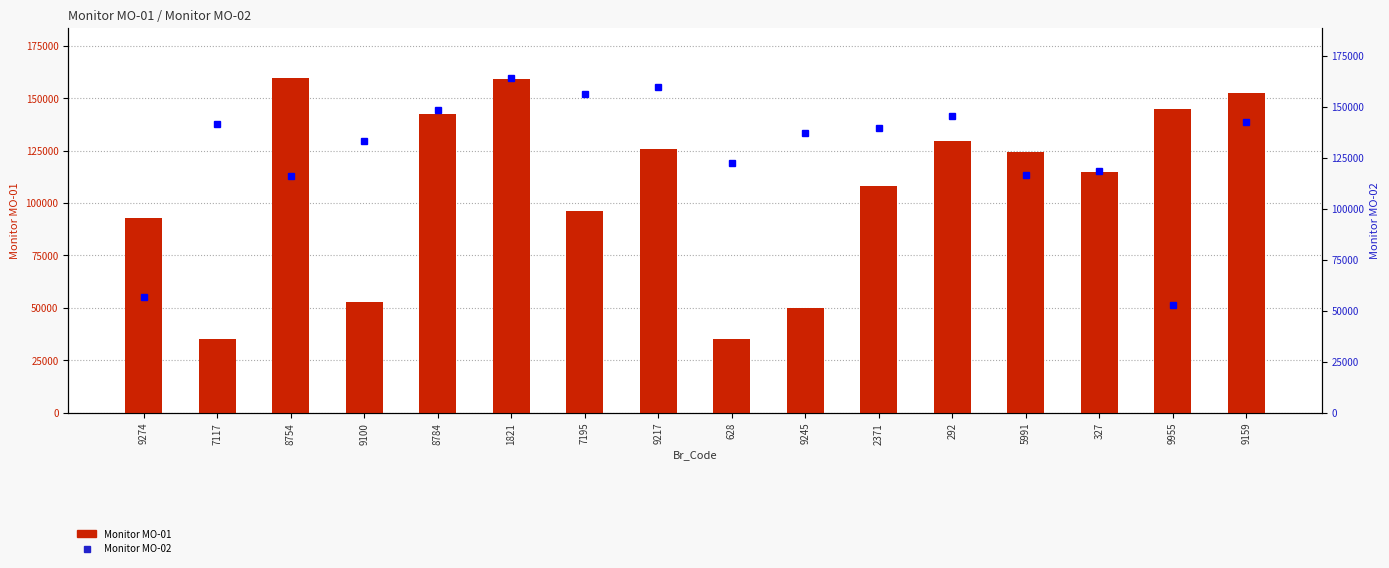

Which has a higher value, 5991 or 1821?

1821